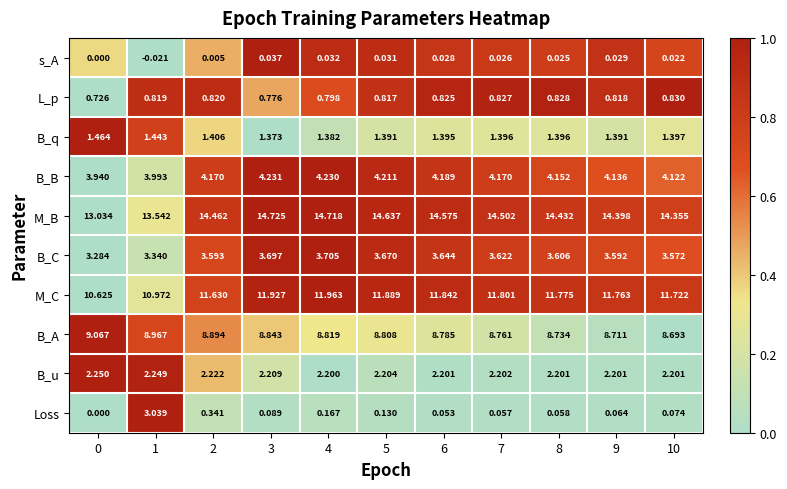

At how many categories does at least one series exceed 0?

11